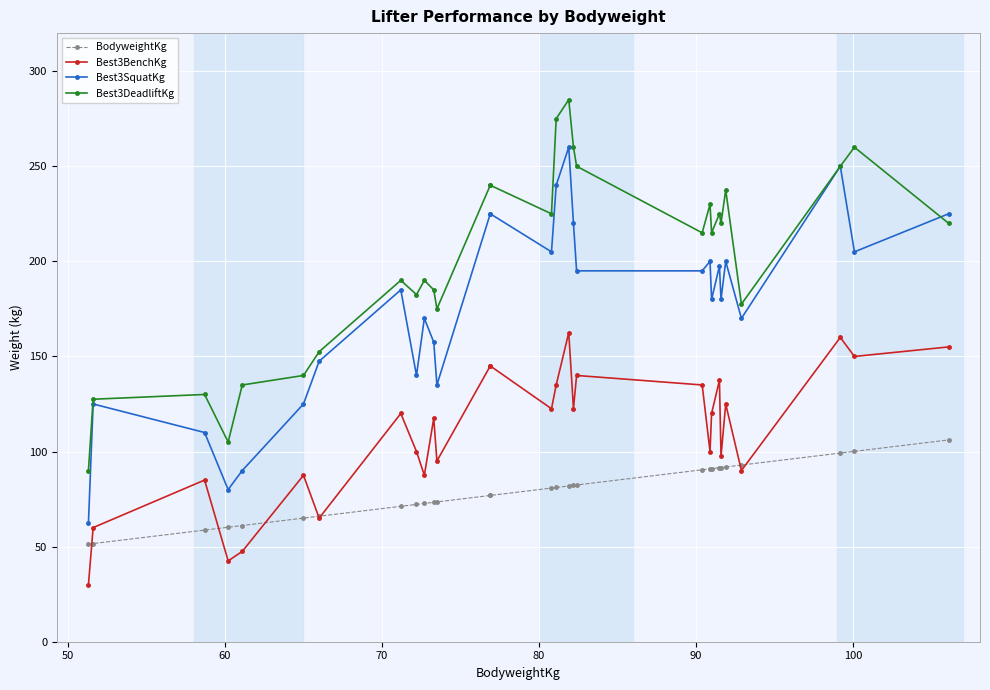

What is the value of the Best3SquatKg point at the 2nd from the left?

125.0